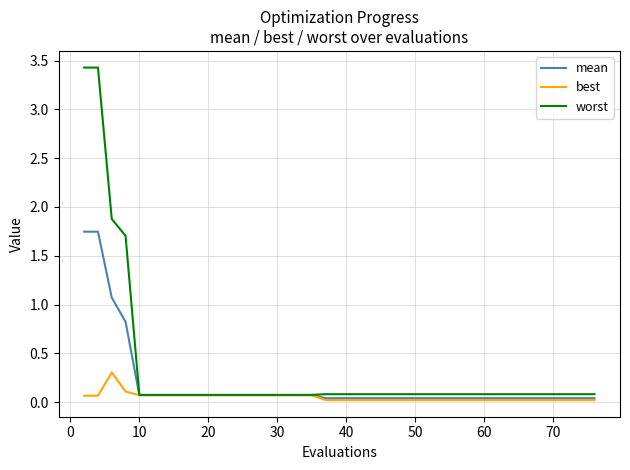

What is the greatest value displayed?

3.4